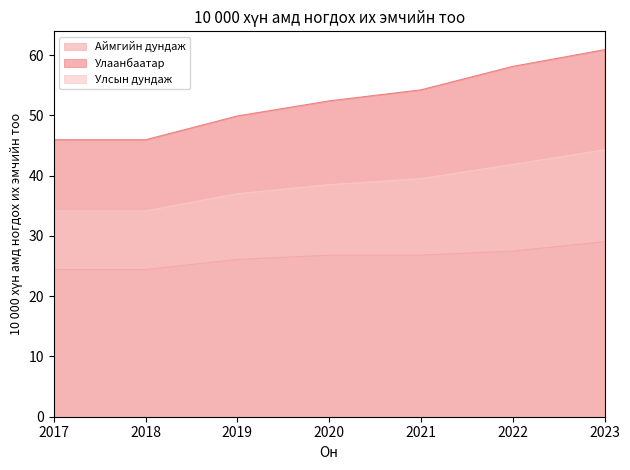

Reading left to right, extract all data points from this chart.

Аймгийн дундаж: 2017=24.4	2018=24.4	2019=26.1	2020=26.8	2021=26.8	2022=27.5	2023=29.0
Улаанбаатар: 2017=46.0	2018=46.0	2019=49.9	2020=52.4	2021=54.2	2022=58.1	2023=60.9
Улсын дундаж: 2017=34.1	2018=34.1	2019=37.0	2020=38.5	2021=39.5	2022=41.9	2023=44.3